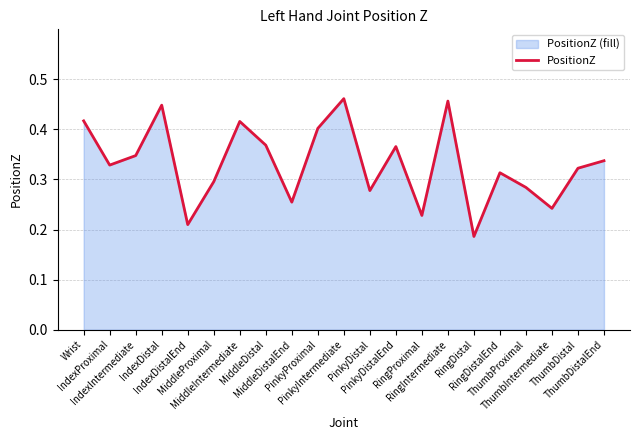

Does the chart have visible grid lines?

Yes